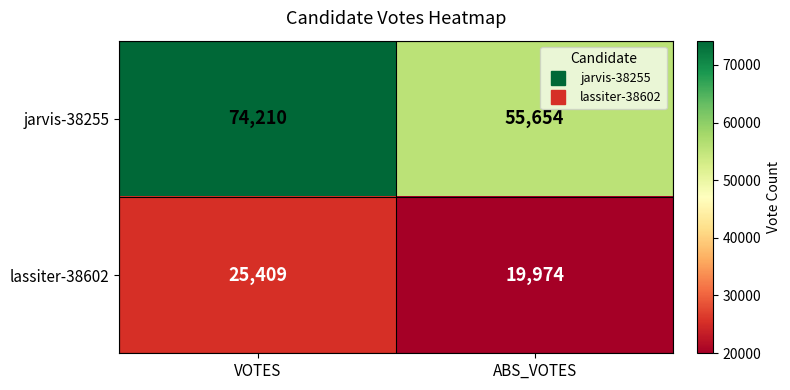

How many series are shown in this chart?

2